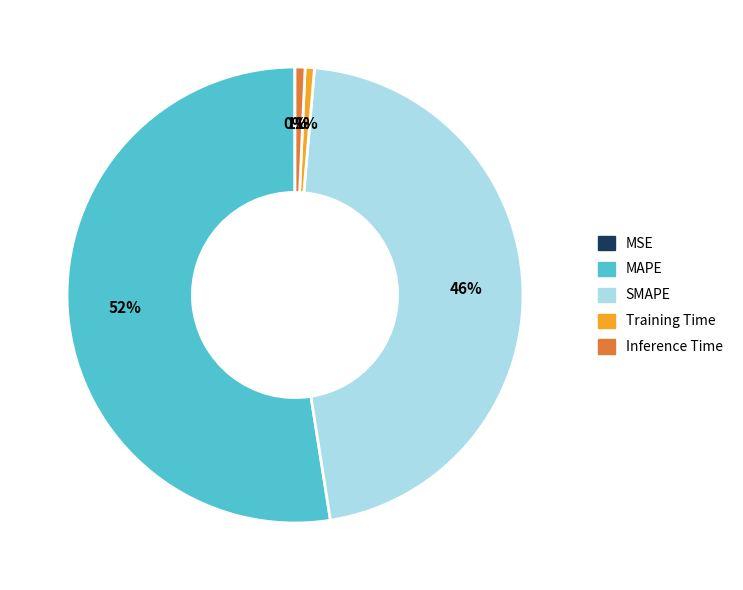

To the nearest percent, what is the average slice percentage?

20%